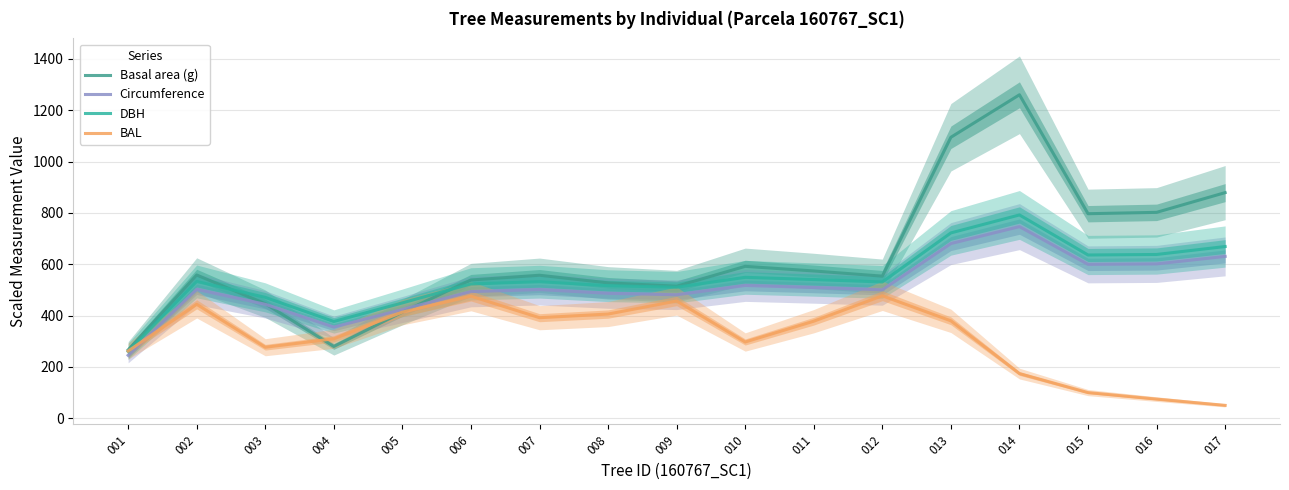

At which category does Basal area (g) reach its first local valley?

004